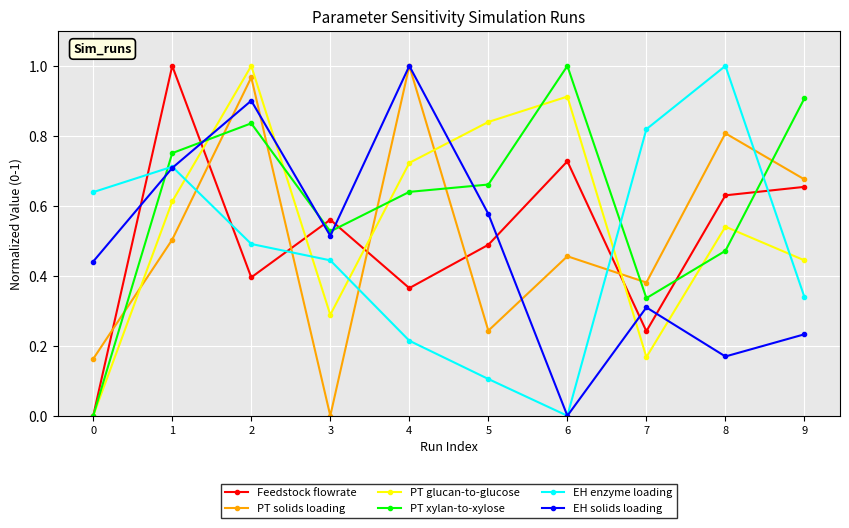

Where is the first local minimum for PT solids loading?

3